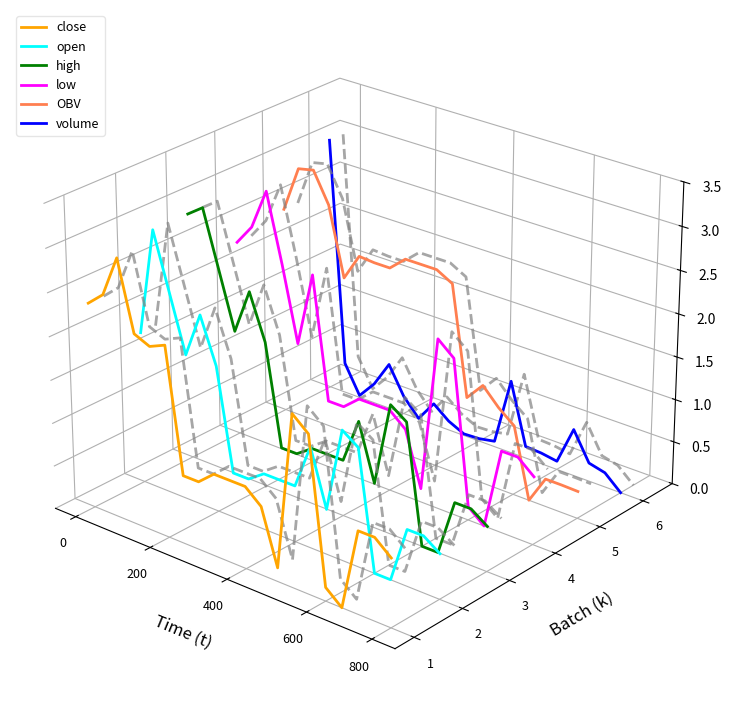

At how many categories does at least one series exceed 0?

13